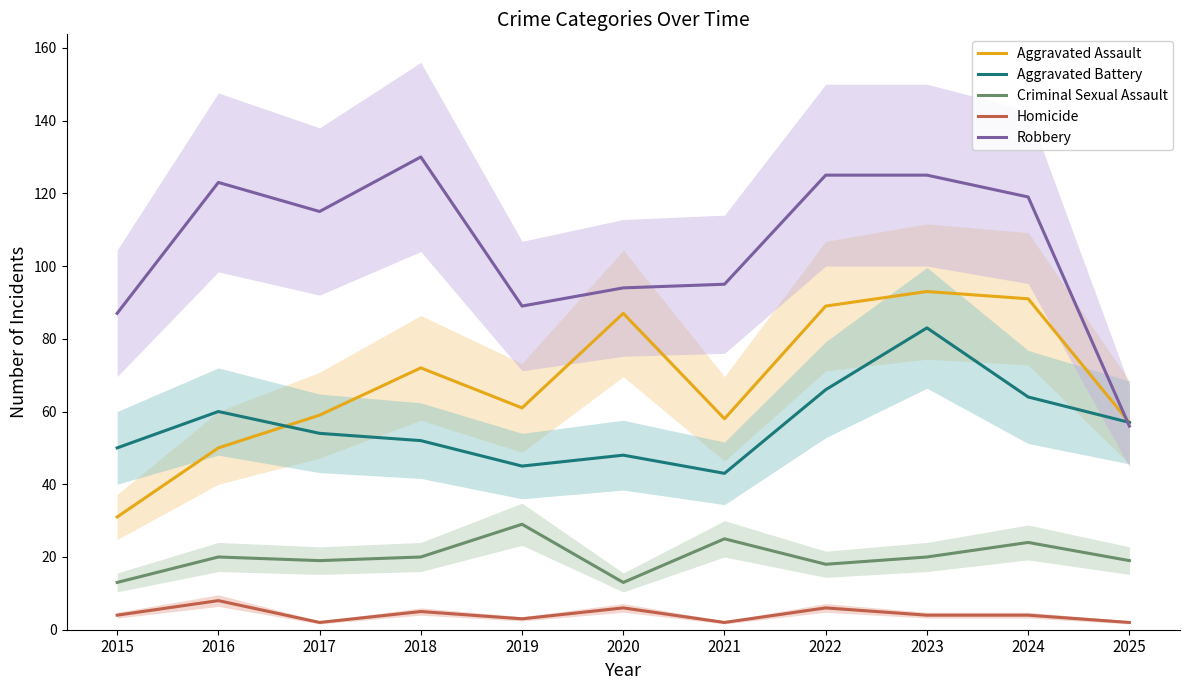

True or false: Criminal Sexual Assault has more than 2 interior local peaks.

True